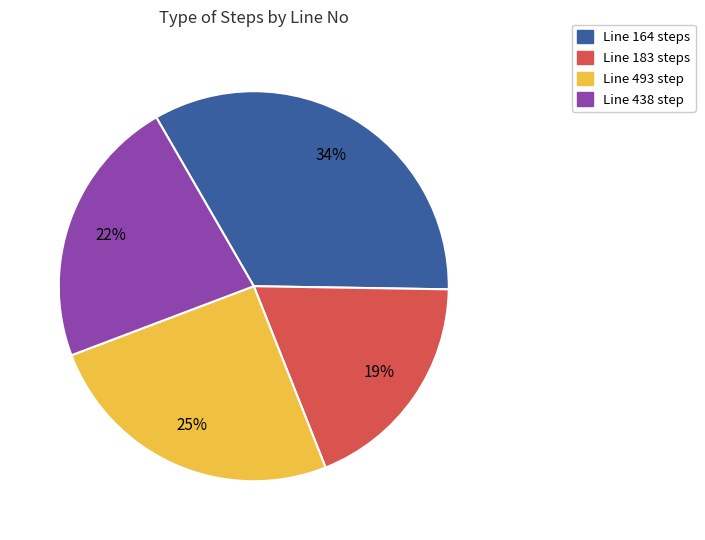

To the nearest percent, what is the difference between the largest and smallest slice percentages?

15%